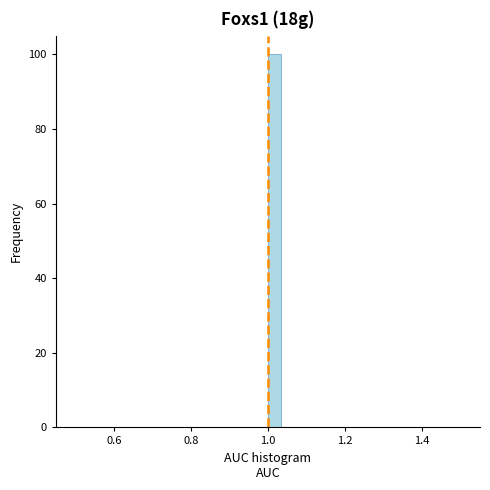

Around what value on the x-axis is the tallest bar? Give the approximate position of its centre, as read against the axis.

1.02